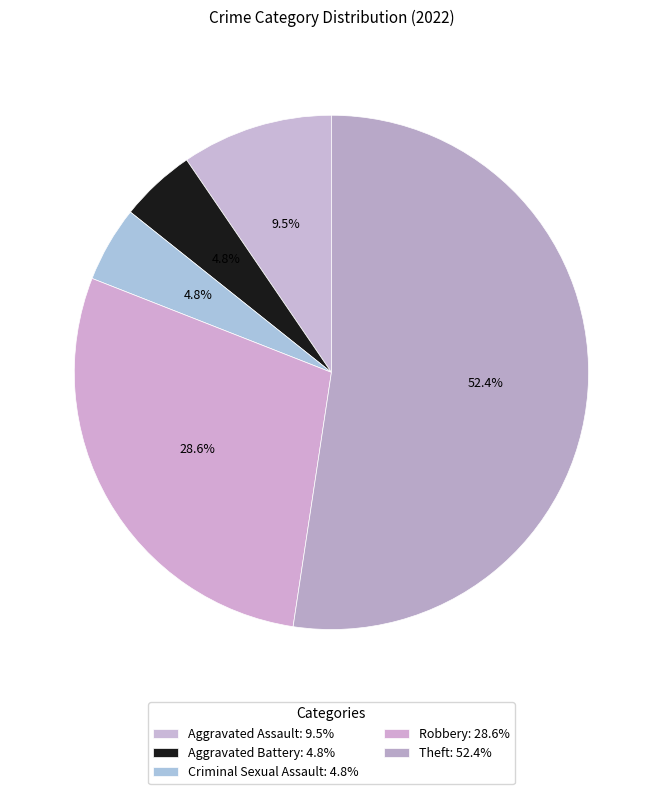

Count the number of slices in the pie.

5